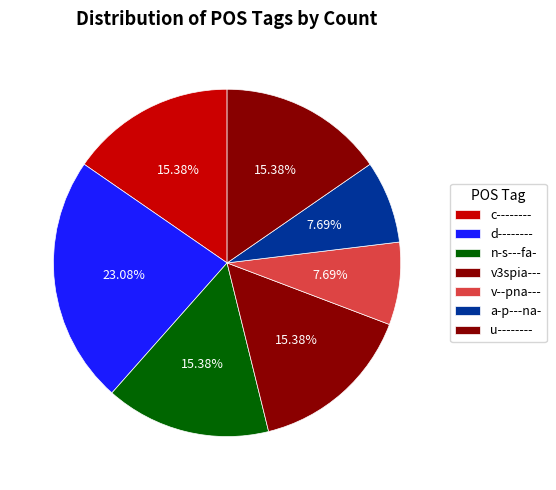

How many segments does this pie chart have?

7